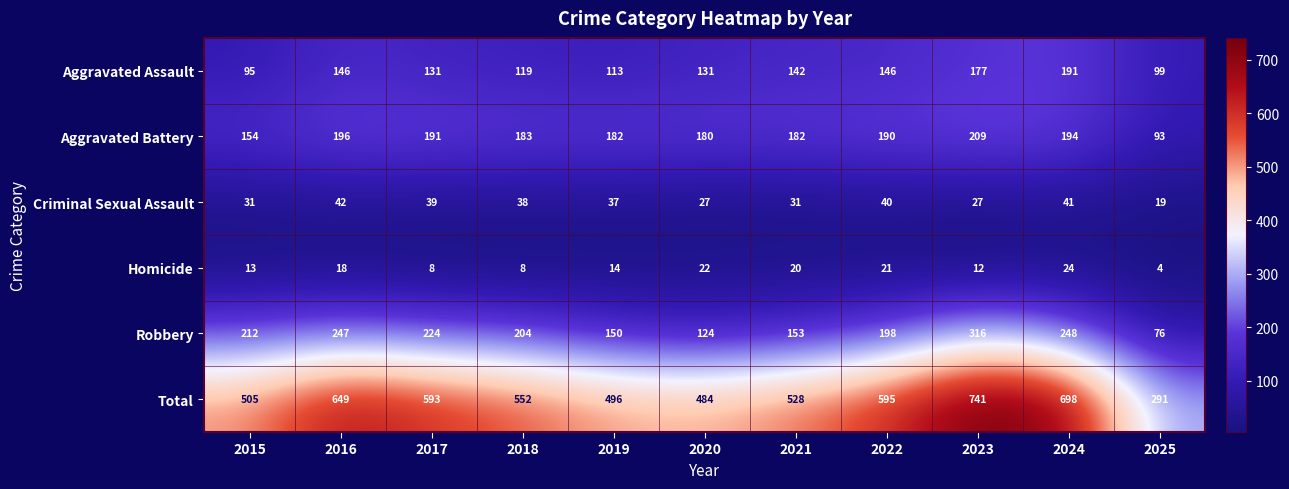

Count the number of categories in the chart.

11